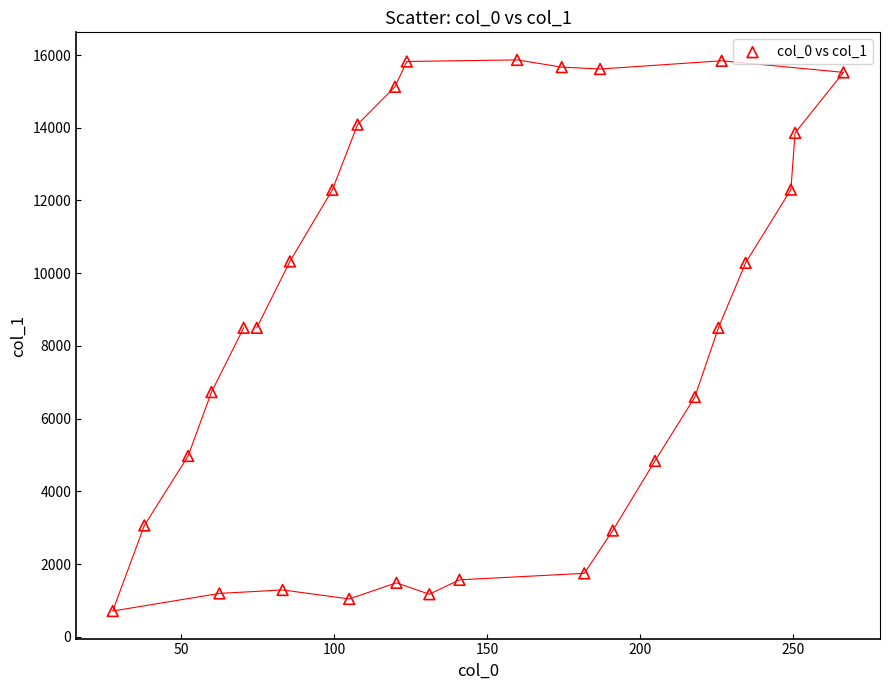

What is the range of X values (max minus min)?

238.6